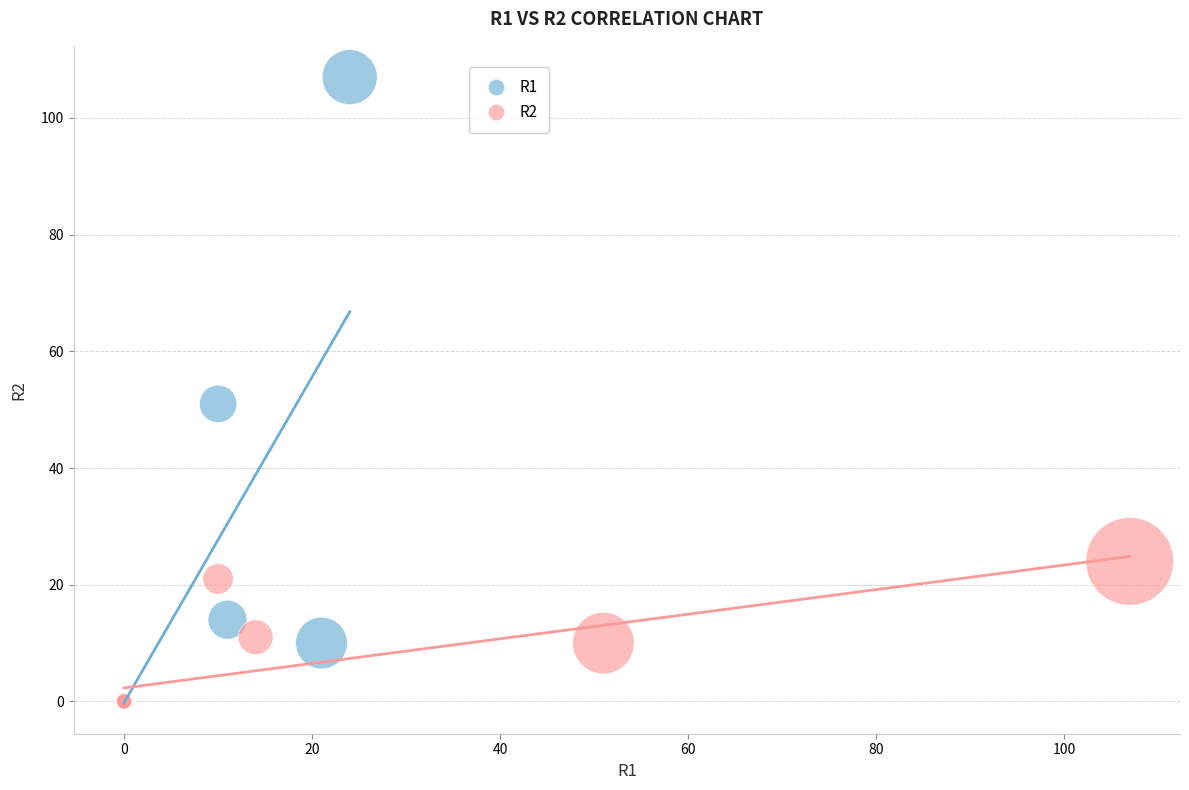

Which series has the largest Y range (max minus min)?

R1